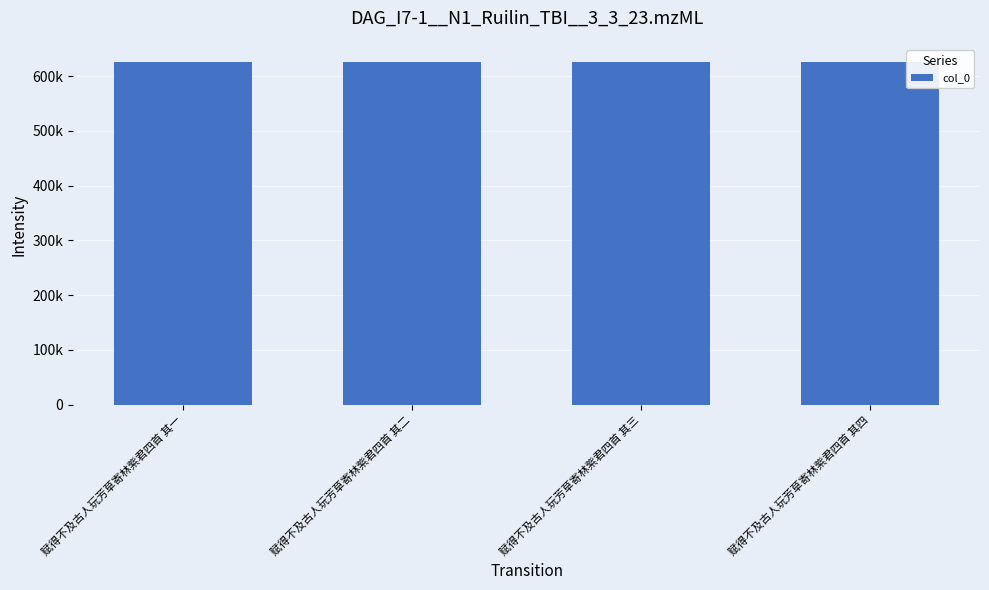

What is the difference between the maximum and minimum values?

3